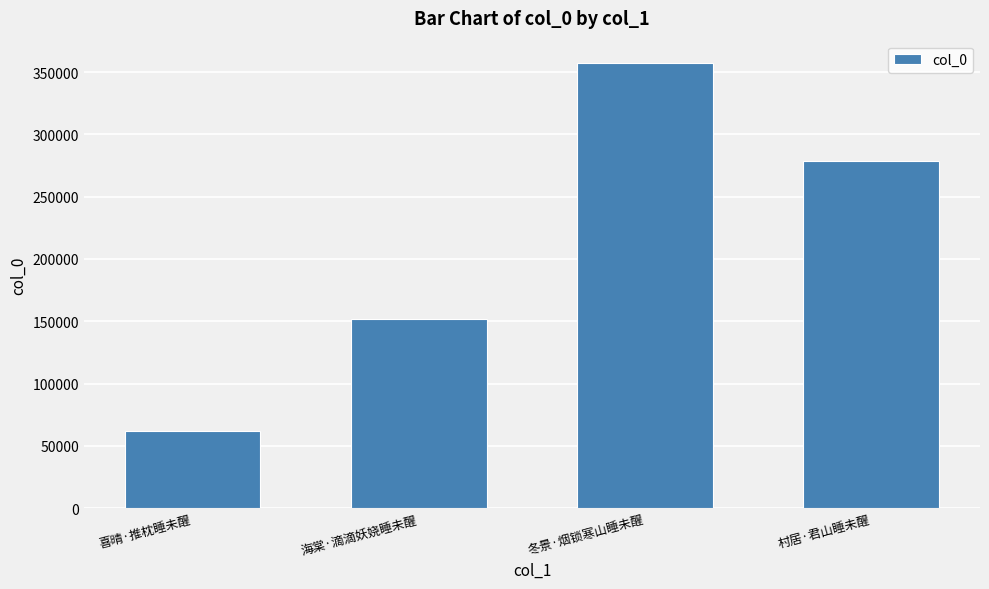

Where is the data nearest to the value 209778?

海棠·滴滴妖娆睡未醒